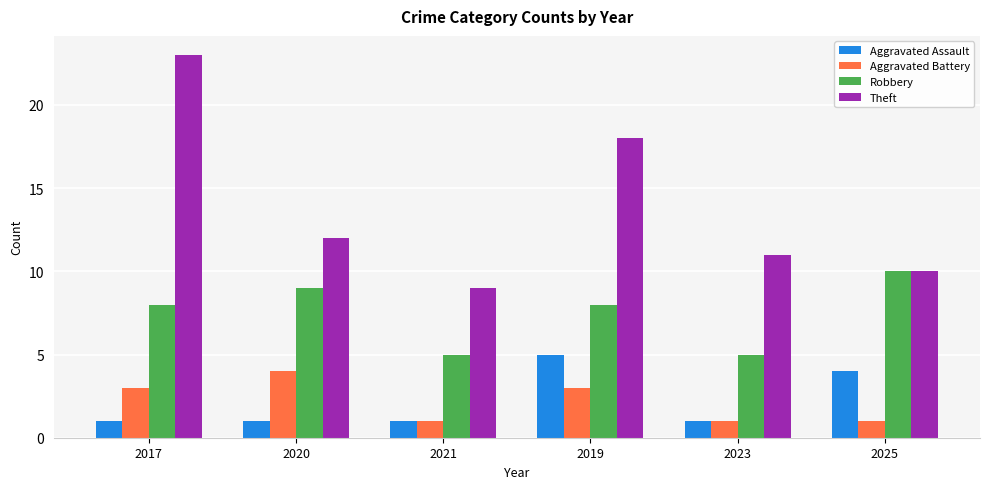

Reading left to right, what are all the values shown in this chart?

Aggravated Assault: 2017=1	2020=1	2021=1	2019=5	2023=1	2025=4
Aggravated Battery: 2017=3	2020=4	2021=1	2019=3	2023=1	2025=1
Robbery: 2017=8	2020=9	2021=5	2019=8	2023=5	2025=10
Theft: 2017=23	2020=12	2021=9	2019=18	2023=11	2025=10